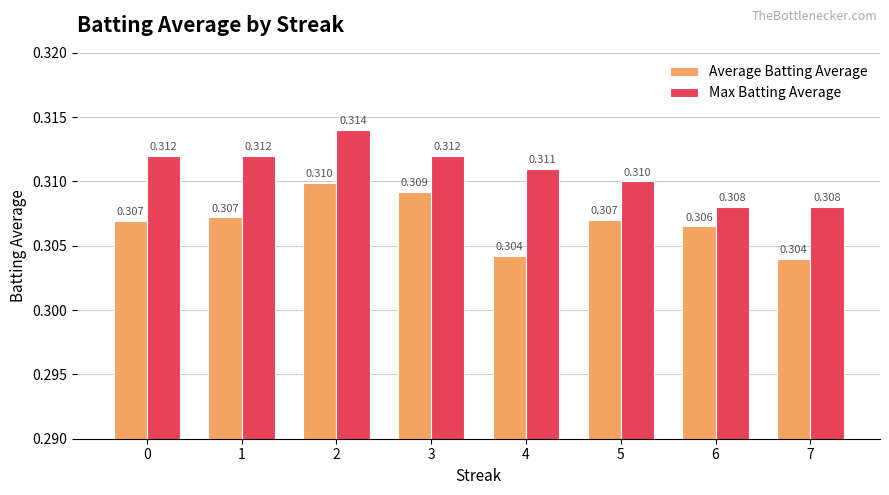

What is the total value across all series at 1?

0.6